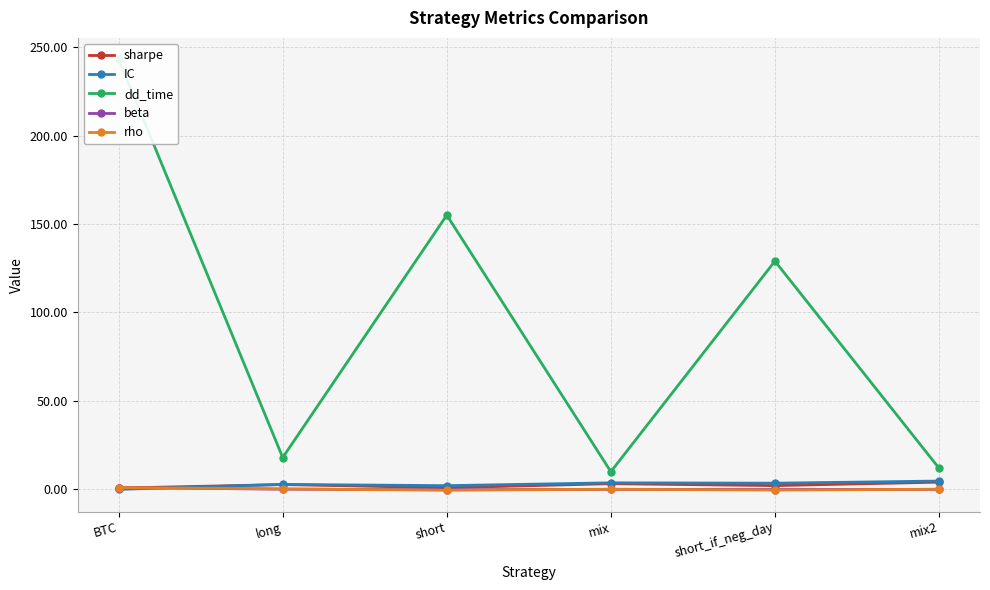

Reading left to right, list all the values displayed in this chart.

sharpe: BTC=0.7	long=2.7	short=0.9	mix=3.2	short_if_neg_day=2.1	mix2=4.1
IC: BTC=0.0	long=2.8	short=2.1	mix=3.7	short_if_neg_day=3.5	mix2=4.7
dd_time: BTC=243.0	long=18.0	short=155.0	mix=10.0	short_if_neg_day=129.0	mix2=12.0
beta: BTC=1.0	long=0.1	short=-0.2	mix=0.0	short_if_neg_day=-0.1	mix2=0.0
rho: BTC=1.0	long=0.3	short=-0.5	mix=0.1	short_if_neg_day=-0.4	mix2=0.1